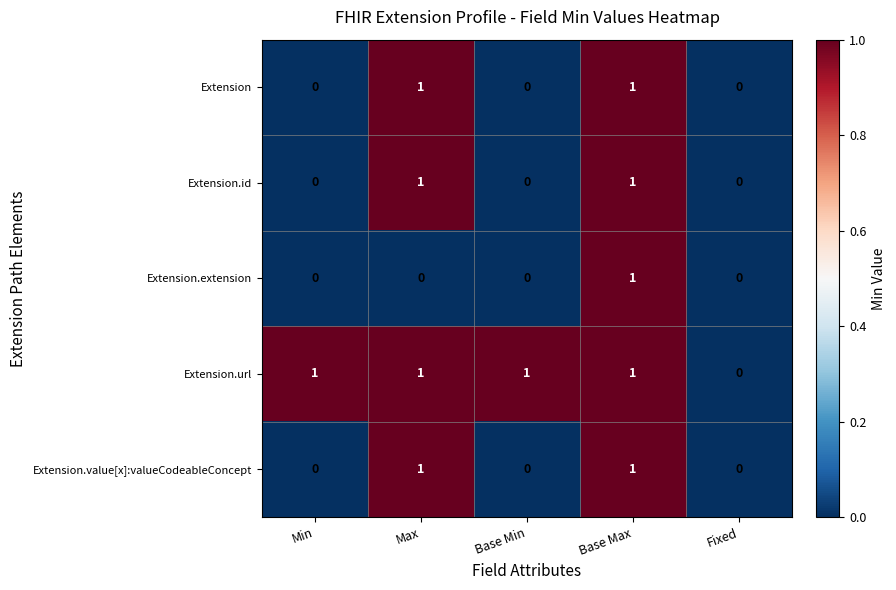

Which series has the largest total across all categories?

Extension.url